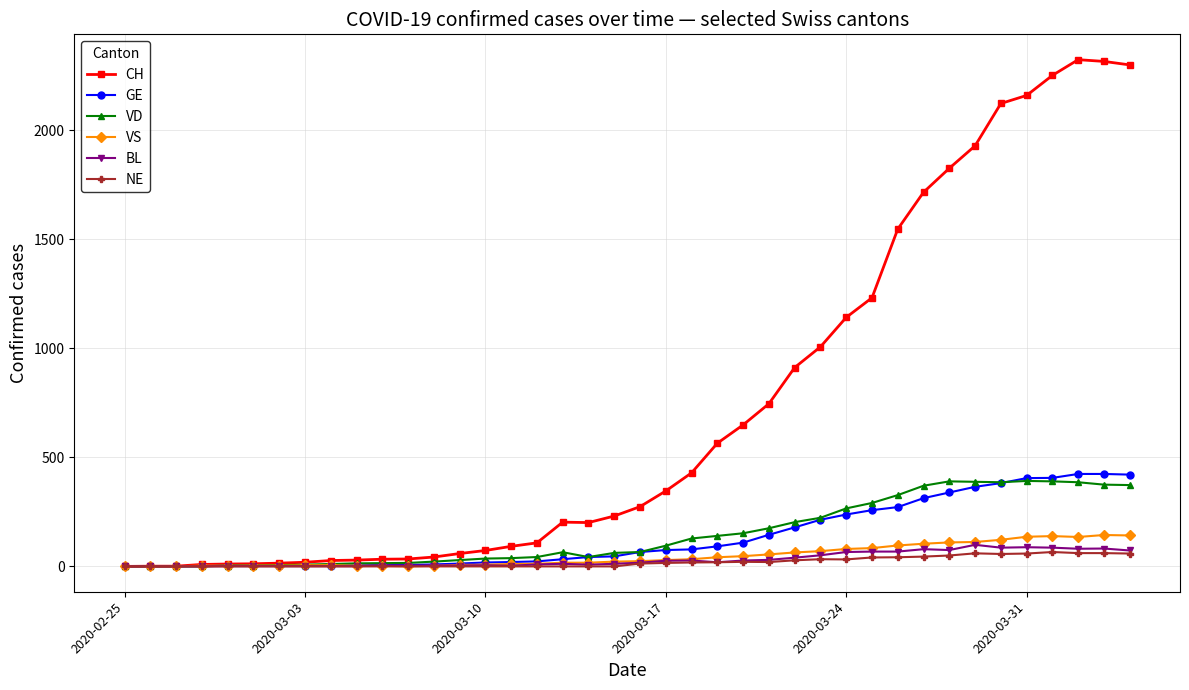

What is the maximum value for VS?

144